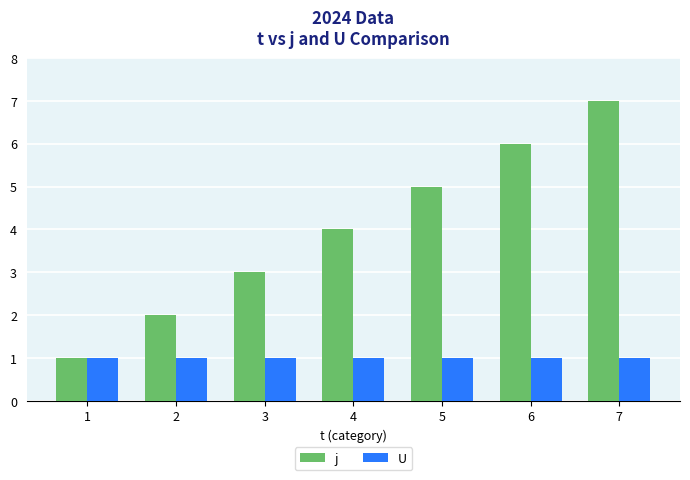

How many series are shown in this chart?

2